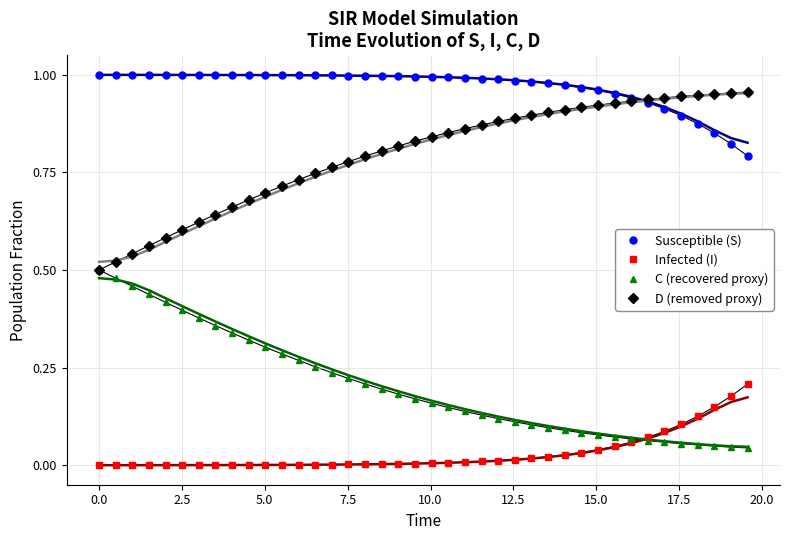

Count the number of categories in the chart.

40